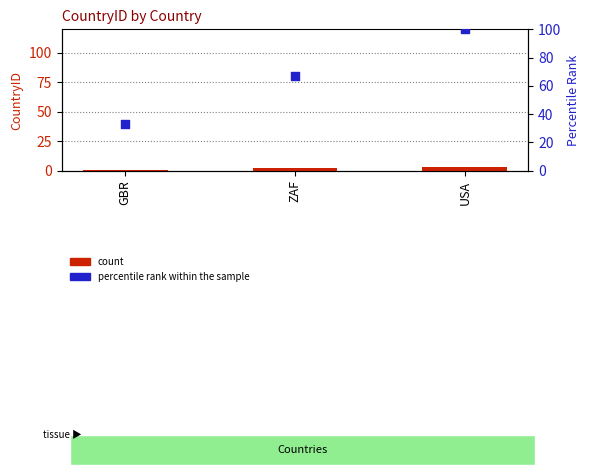

At how many categories does at least one series exceed 10?

3